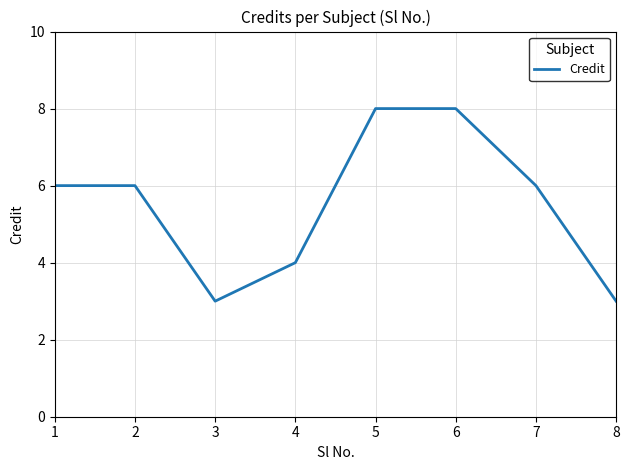

Reading left to right, list all the values displayed in this chart.

6	6	3	4	8	8	6	3